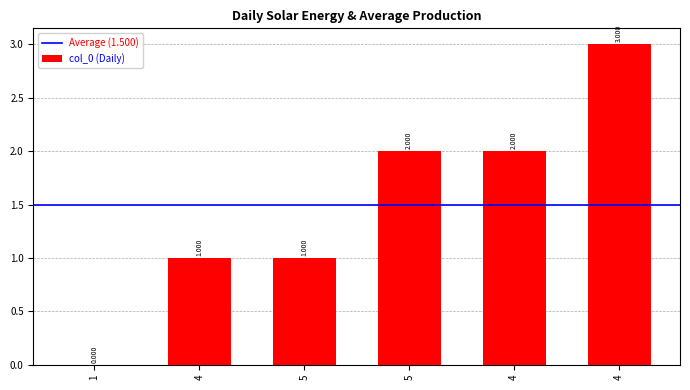

How many categories are shown in the chart?

6